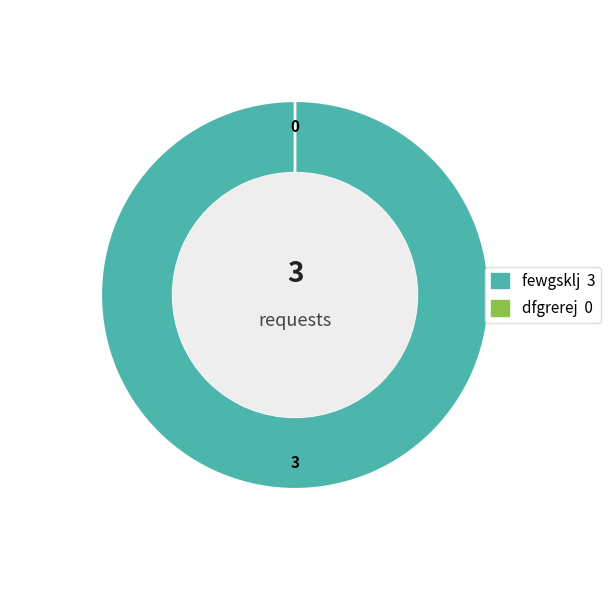

Count the number of slices in the pie.

2